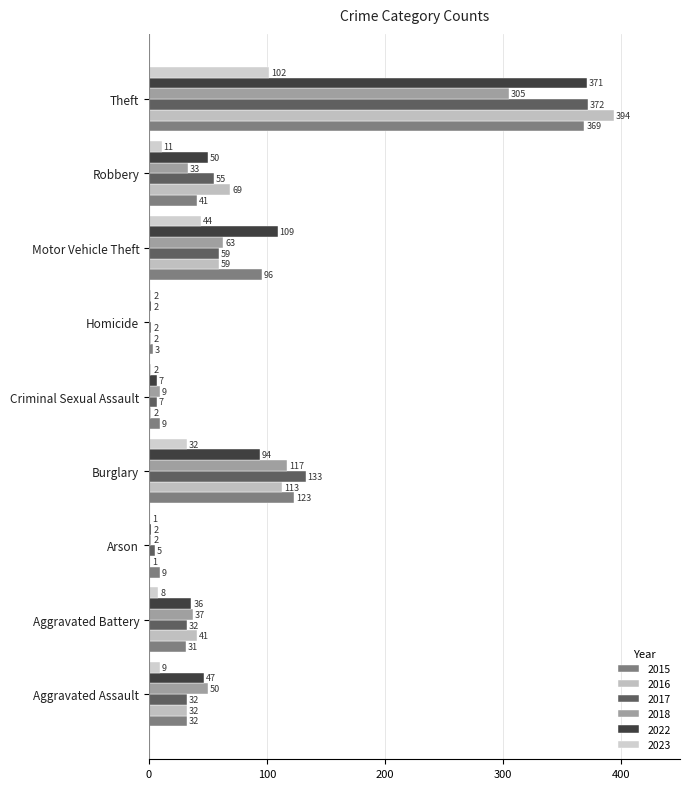

What is the label of the 3rd bar from the left?

Arson